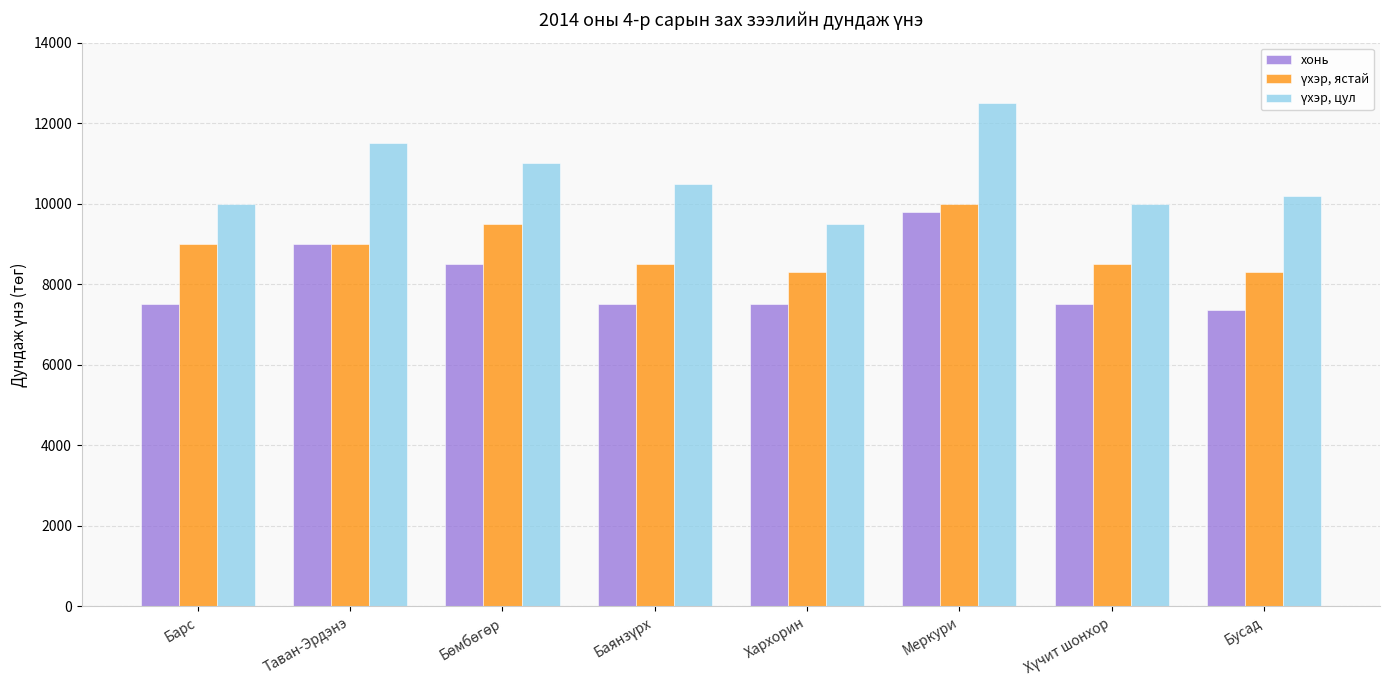

What is the difference between the highest and lowest values at Барс?

2500